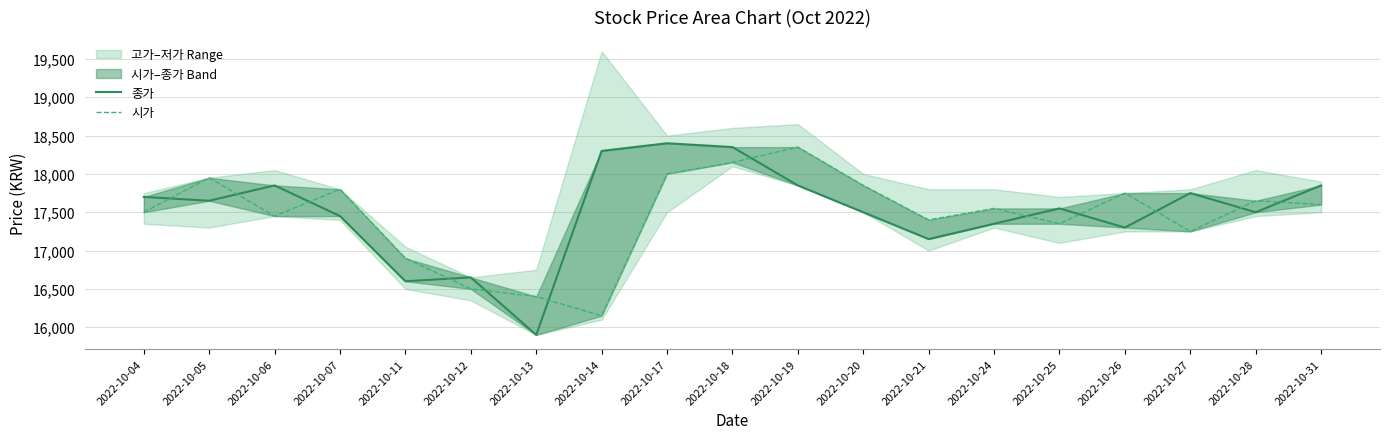

What is the average value of the 시가 series?

17450